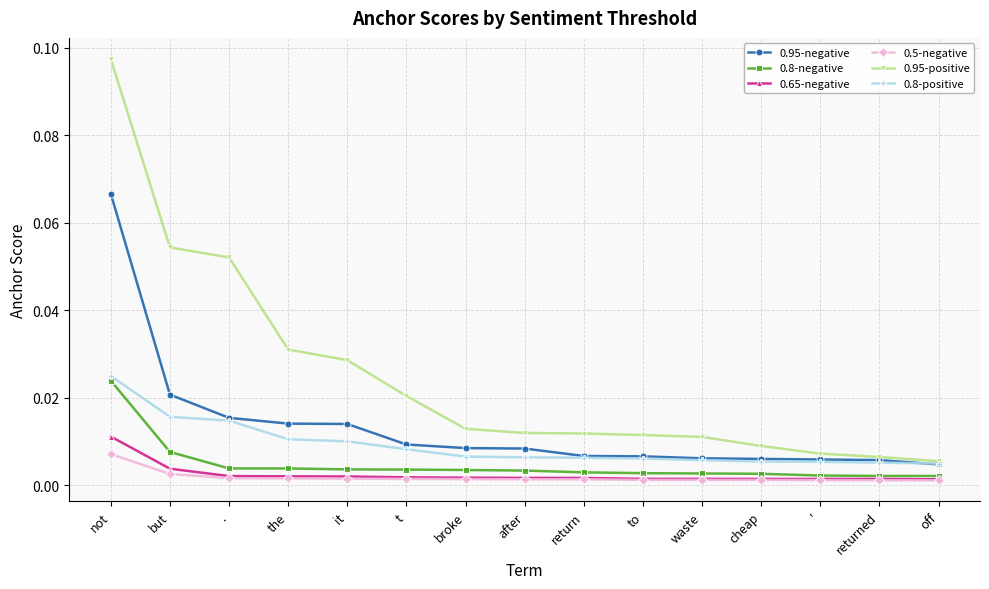

True or false: 0.65-negative and 0.95-positive cross at least once.

False